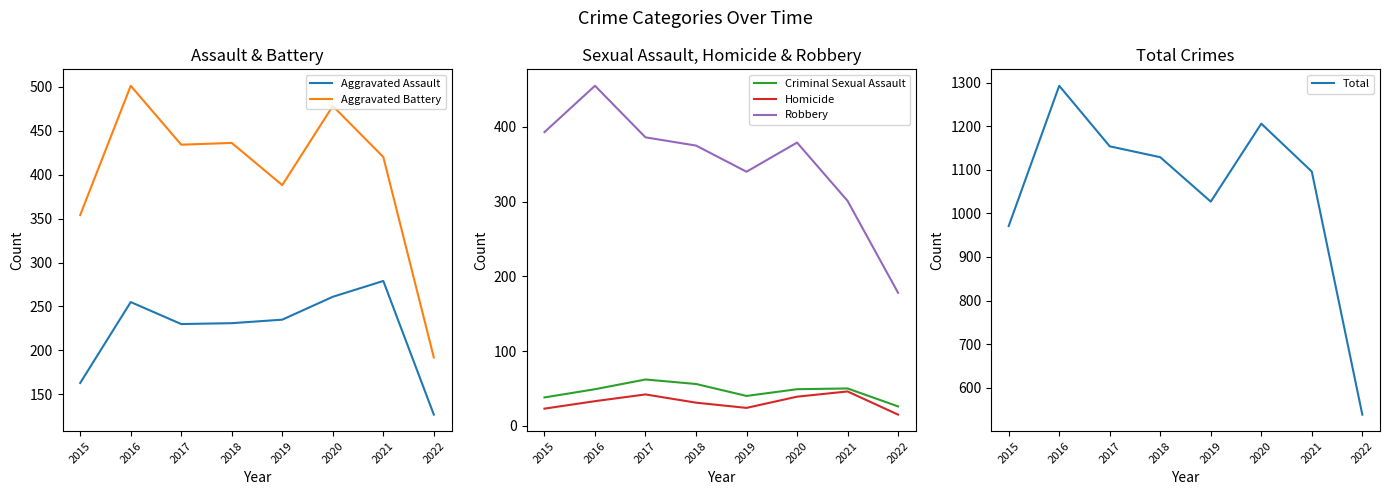

At which label does Aggravated Assault reach its peak?

2021